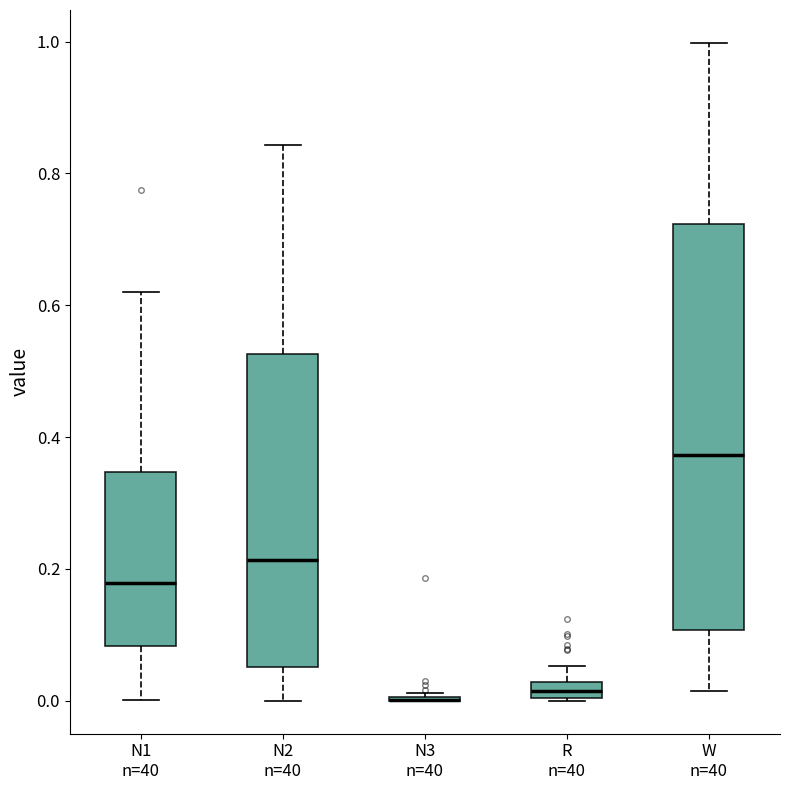

Where is the upper edge of the box for N2 n=40 on the y-axis? The values are not printed on the chart, so give them approximately, as read against the axis.

0.52